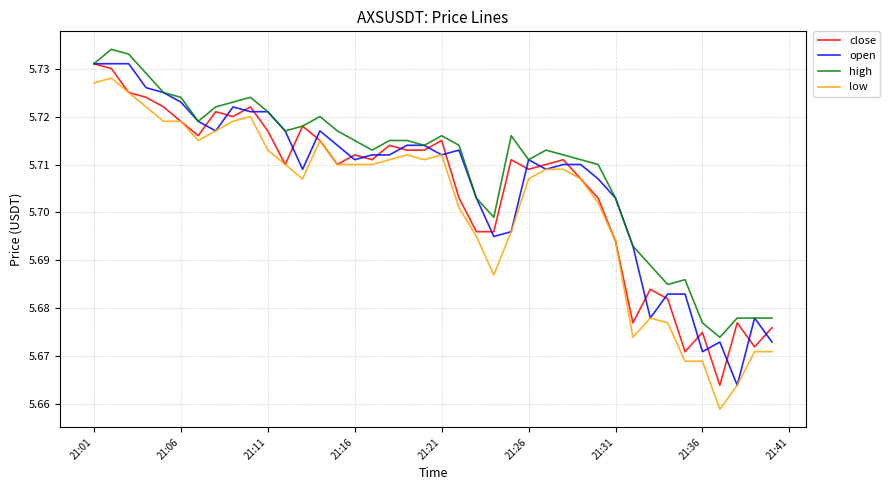

True or false: high and low intersect in this chart.

False